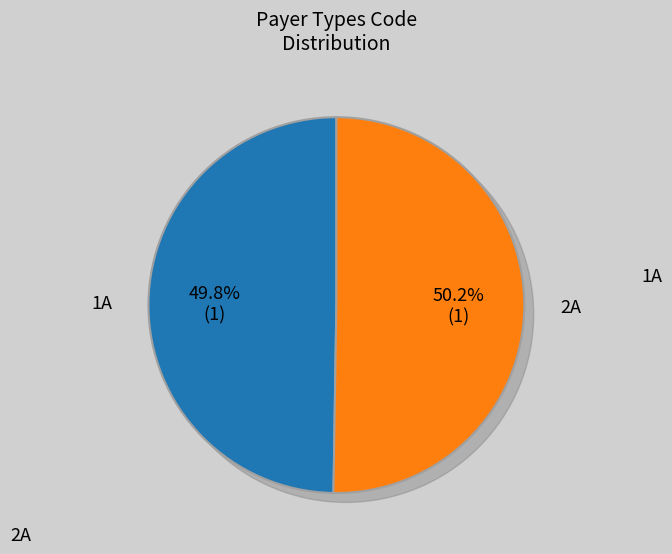

How many segments does this pie chart have?

2